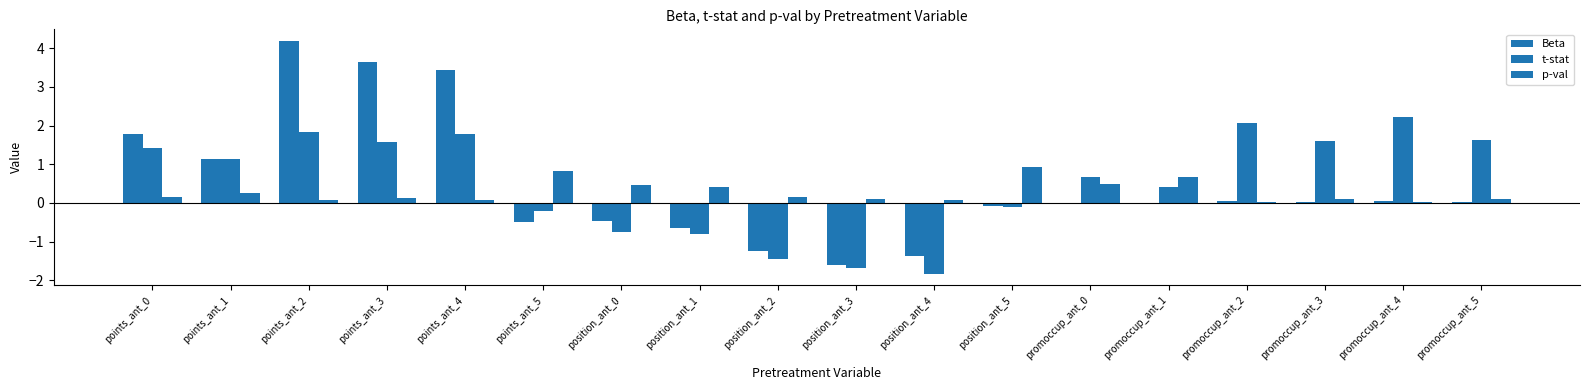

Reading left to right, extract all data points from this chart.

Beta: points_ant_0=1.8	points_ant_1=1.1	points_ant_2=4.2	points_ant_3=3.6	points_ant_4=3.4	points_ant_5=-0.5	position_ant_0=-0.5	position_ant_1=-0.6	position_ant_2=-1.2	position_ant_3=-1.6	position_ant_4=-1.4	position_ant_5=-0.1	promoccup_ant_0=0.0	promoccup_ant_1=0.0	promoccup_ant_2=0.0	promoccup_ant_3=0.0	promoccup_ant_4=0.0	promoccup_ant_5=0.0
t-stat: points_ant_0=1.4	points_ant_1=1.1	points_ant_2=1.8	points_ant_3=1.6	points_ant_4=1.8	points_ant_5=-0.2	position_ant_0=-0.7	position_ant_1=-0.8	position_ant_2=-1.4	position_ant_3=-1.7	position_ant_4=-1.8	position_ant_5=-0.1	promoccup_ant_0=0.7	promoccup_ant_1=0.4	promoccup_ant_2=2.1	promoccup_ant_3=1.6	promoccup_ant_4=2.2	promoccup_ant_5=1.6
p-val: points_ant_0=0.2	points_ant_1=0.3	points_ant_2=0.1	points_ant_3=0.1	points_ant_4=0.1	points_ant_5=0.8	position_ant_0=0.5	position_ant_1=0.4	position_ant_2=0.1	position_ant_3=0.1	position_ant_4=0.1	position_ant_5=0.9	promoccup_ant_0=0.5	promoccup_ant_1=0.7	promoccup_ant_2=0.0	promoccup_ant_3=0.1	promoccup_ant_4=0.0	promoccup_ant_5=0.1